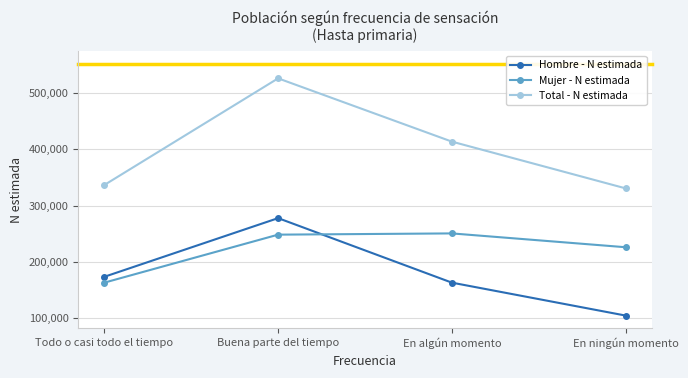

In Mujer - N estimada, how many points are higher than both neighbors (excluding endpoints)?

1